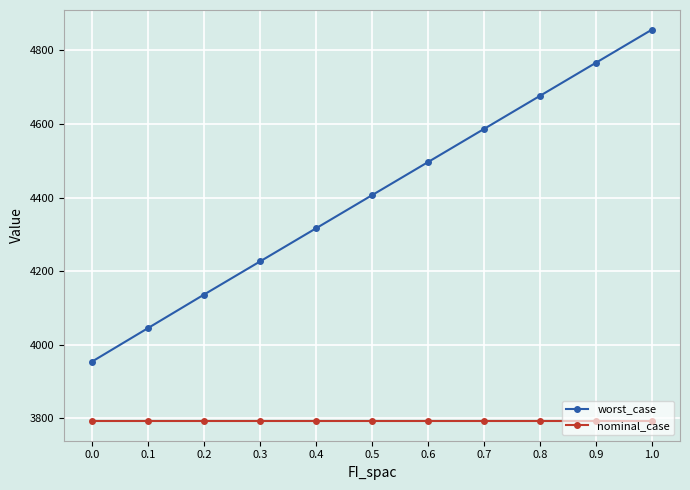

True or false: nominal_case and worst_case intersect in this chart.

False